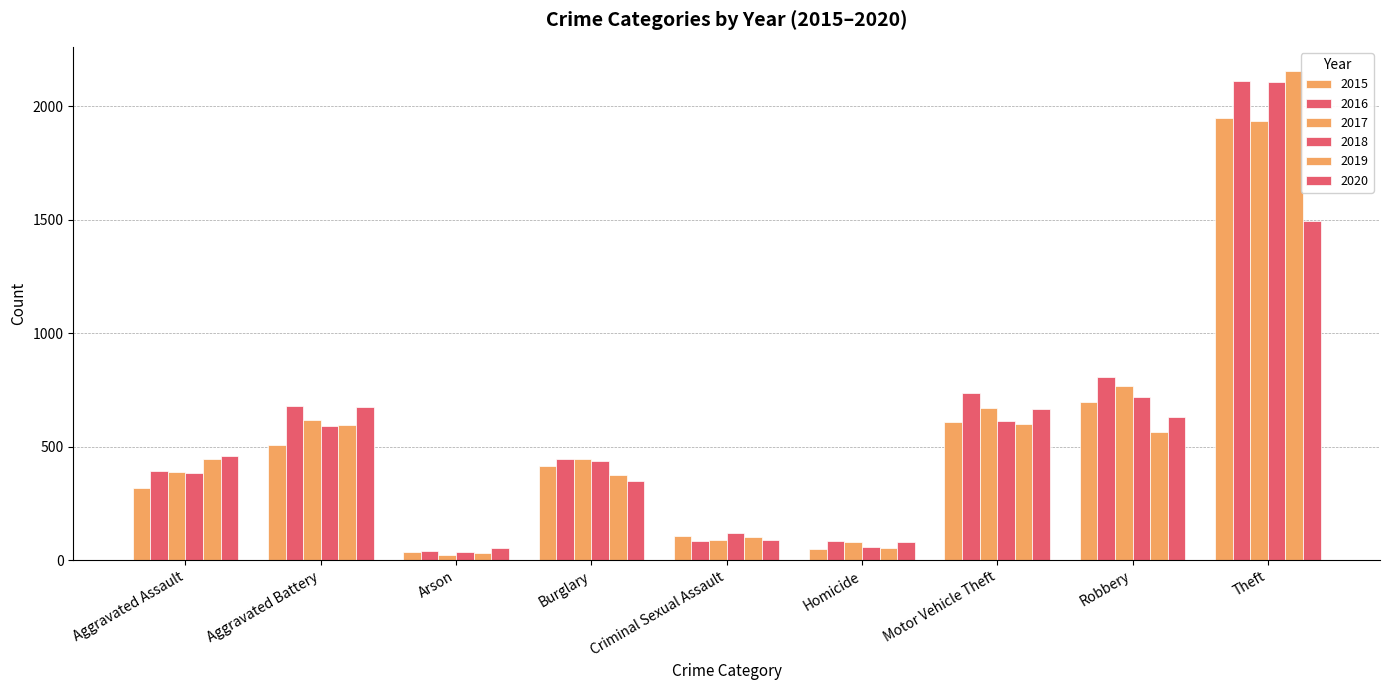

List the series in order of their peak value, lowest first.

2020, 2017, 2015, 2018, 2016, 2019